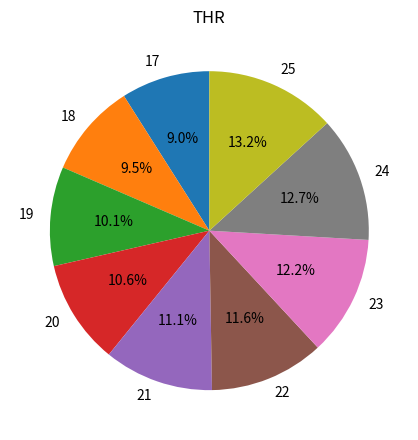

To the nearest percent, what is the average slice percentage?

11%